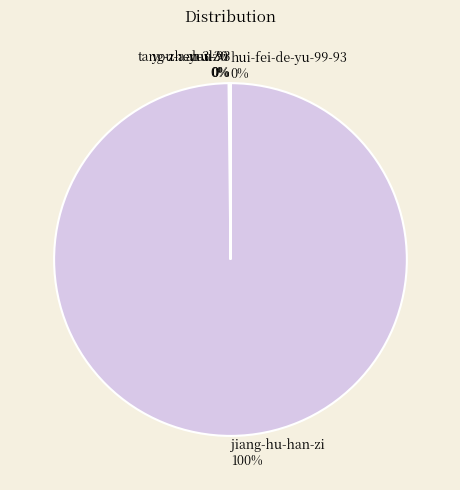

To the nearest percent, what is the average slice percentage?

20%